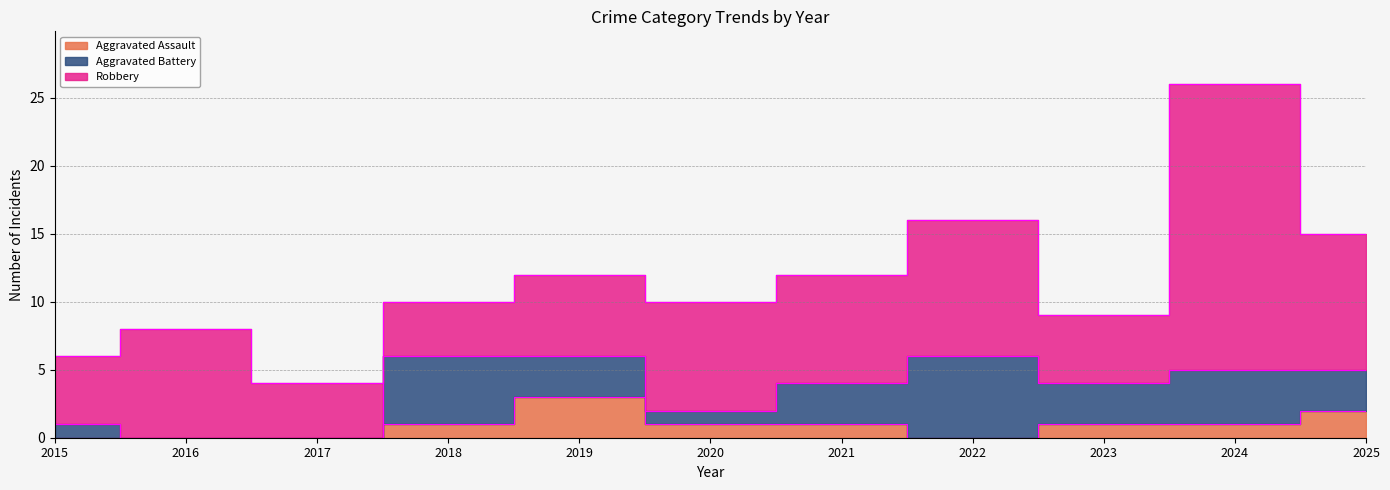

Which has a higher value, 2022 or 2017?

2022